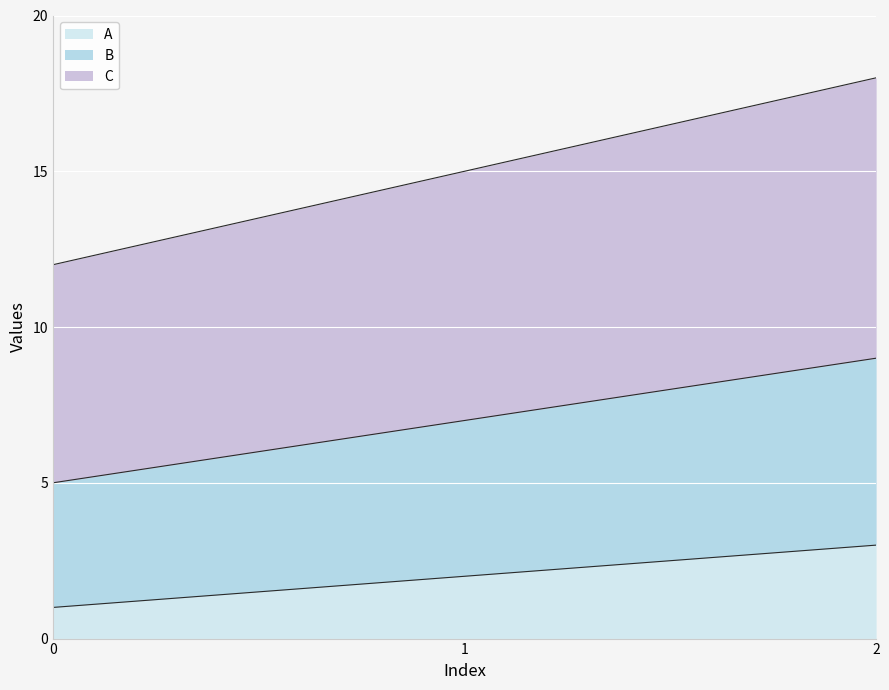

True or false: B has a value of 3 at 2.

False